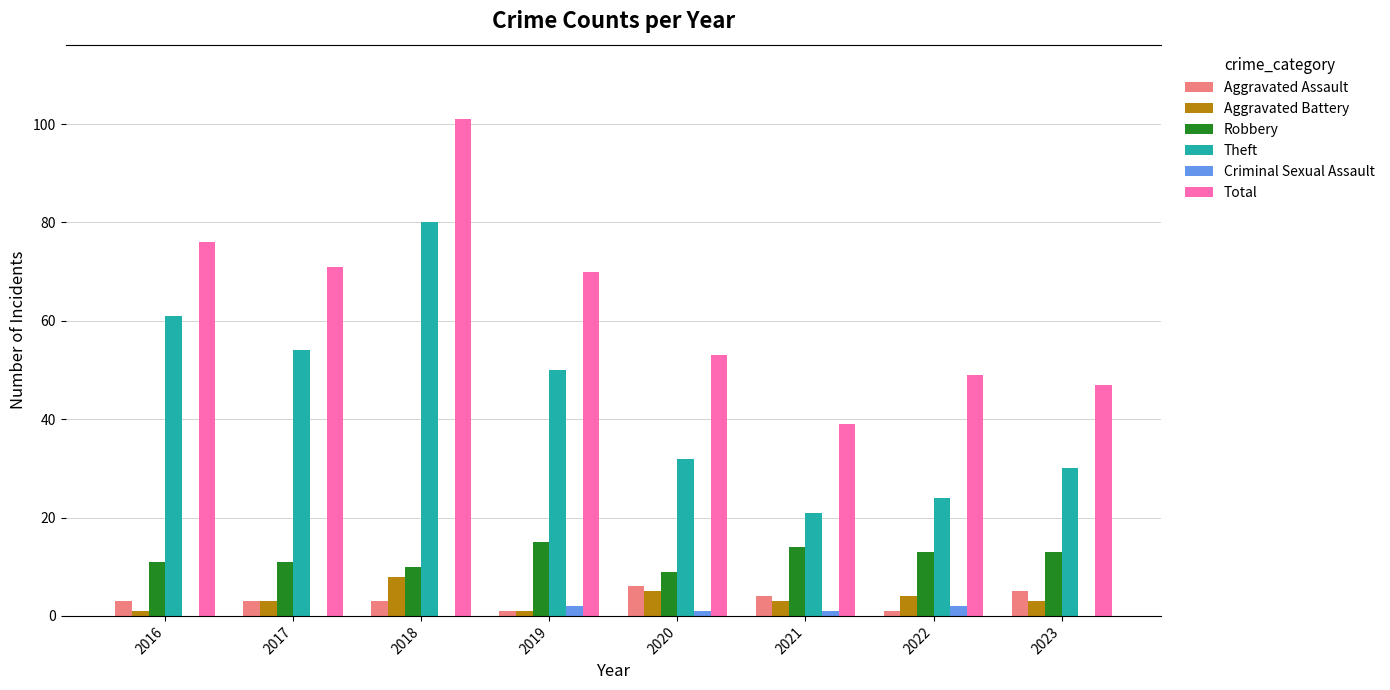

Which series has the largest total across all categories?

Total